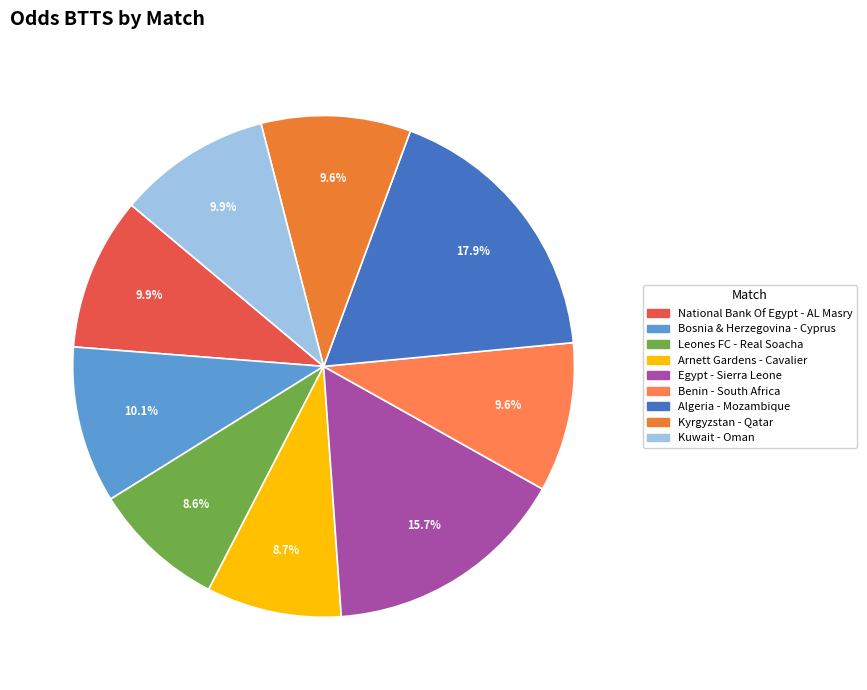

How many slices are in this pie chart?

9